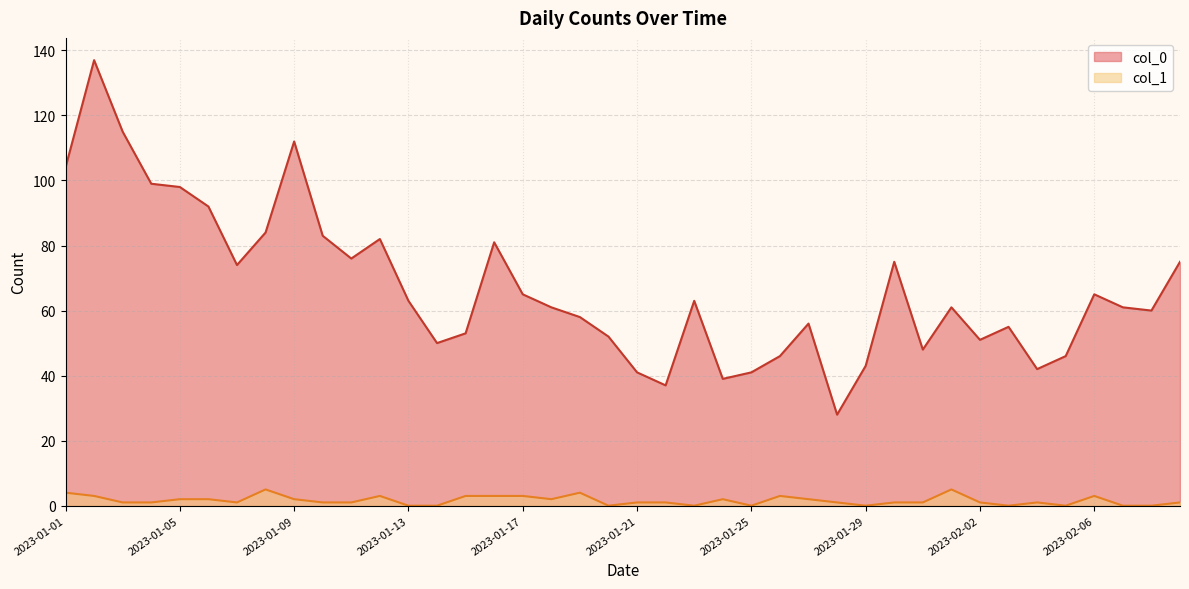

Reading left to right, extract all data points from this chart.

col_0: 104	137	115	99	98	92	74	84	112	83	76	82	63	50	53	81	65	61	58	52	41	37	63	39	41	46	56	28	43	75	48	61	51	55	42	46	65	61	60	75
col_1: 4	3	1	1	2	2	1	5	2	1	1	3	0	0	3	3	3	2	4	0	1	1	0	2	0	3	2	1	0	1	1	5	1	0	1	0	3	0	0	1